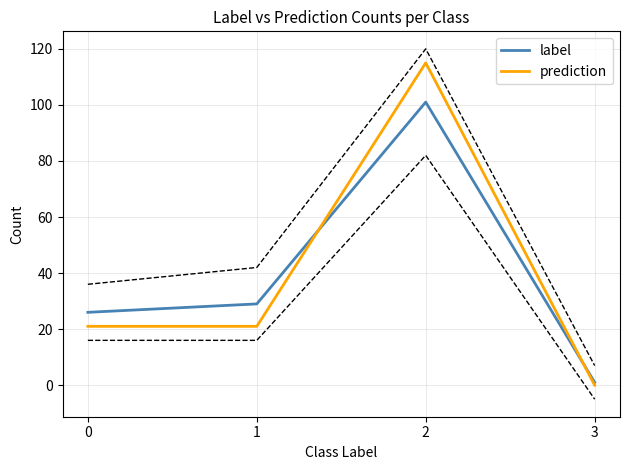

What are all the series names shown in the legend?

label, prediction